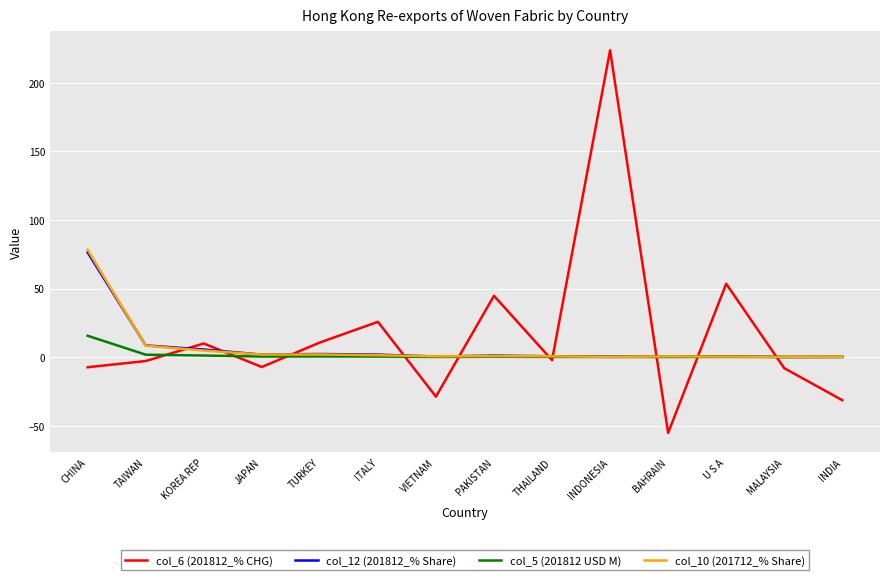

Is it true that col_6 (201812_% CHG) equals -7.4 at CHINA?

True